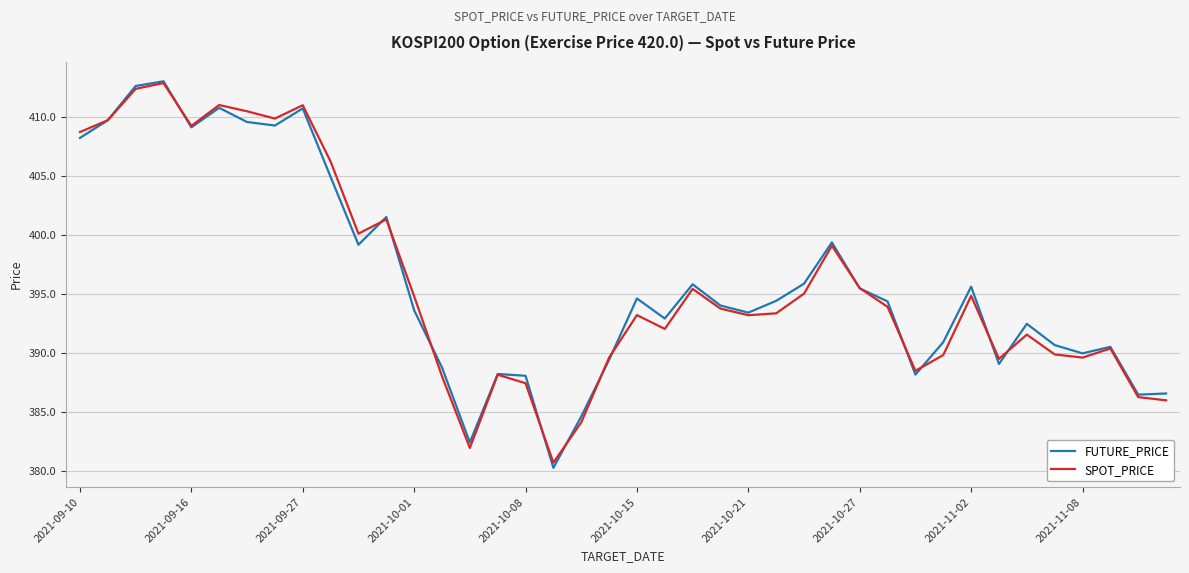

Which series has the largest range (max minus min)?

FUTURE_PRICE